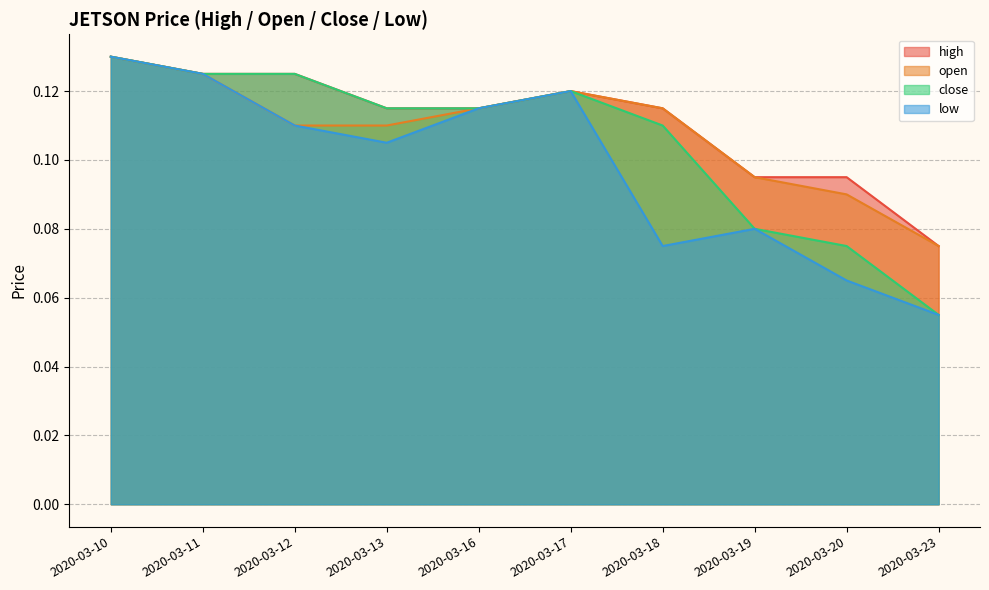

True or false: open and low cross at least once.

False